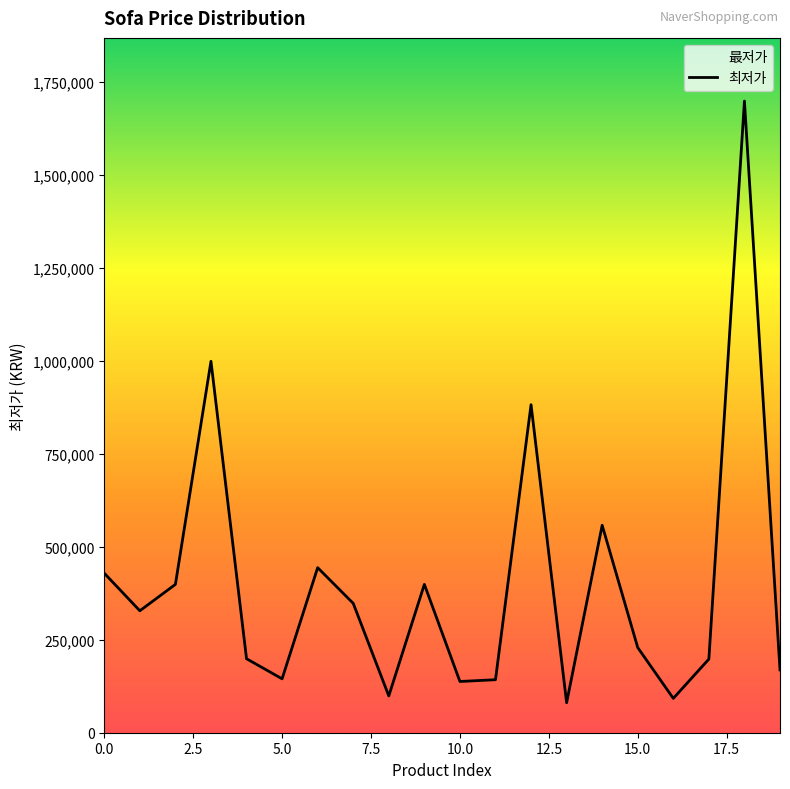

How many categories are shown in the chart?

20